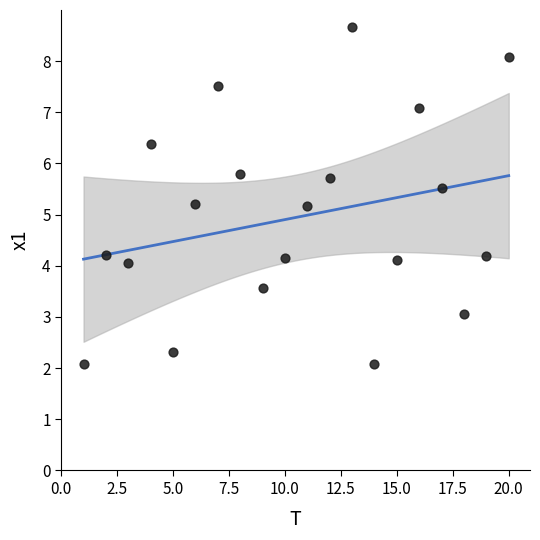

What is the range of Y values (max minus min)?

6.6